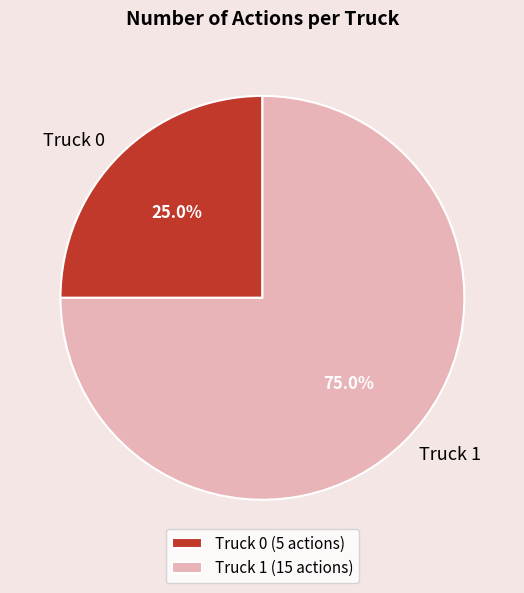

Is the sum of Truck 1 and Truck 0 greater than half?

Yes